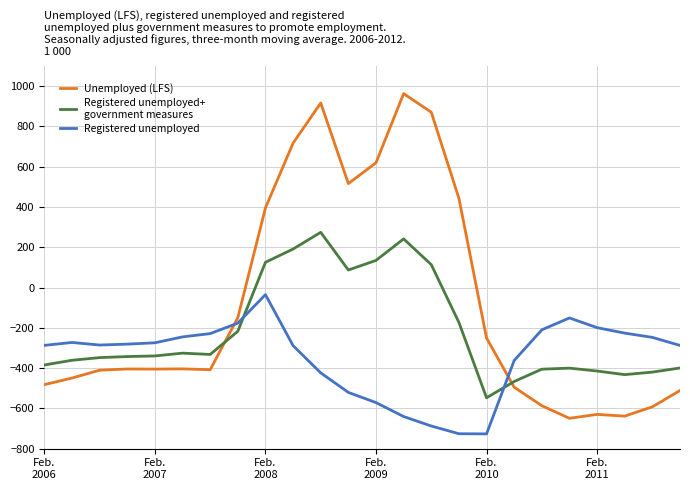

What is the minimum value shown in the chart?

-726.6